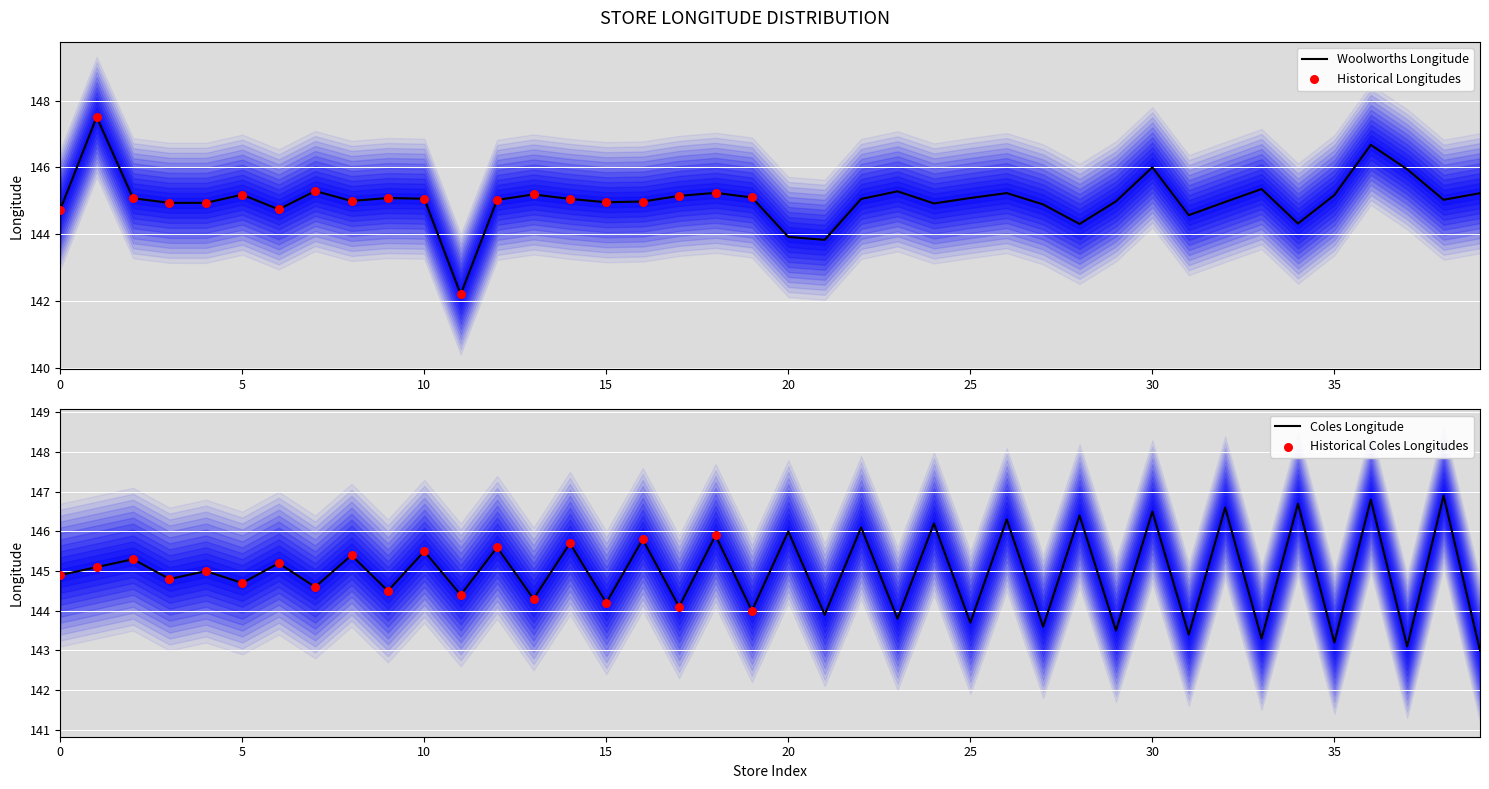

Which series contains the highest Y value?

Woolworths_lng